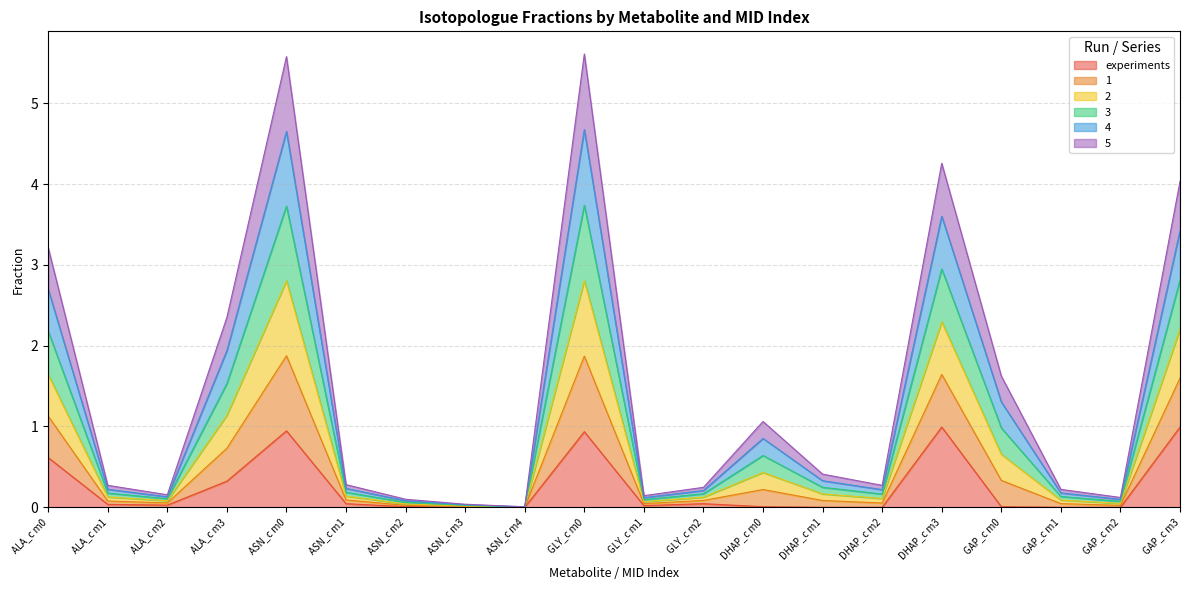

How many lines are shown in the chart?

6